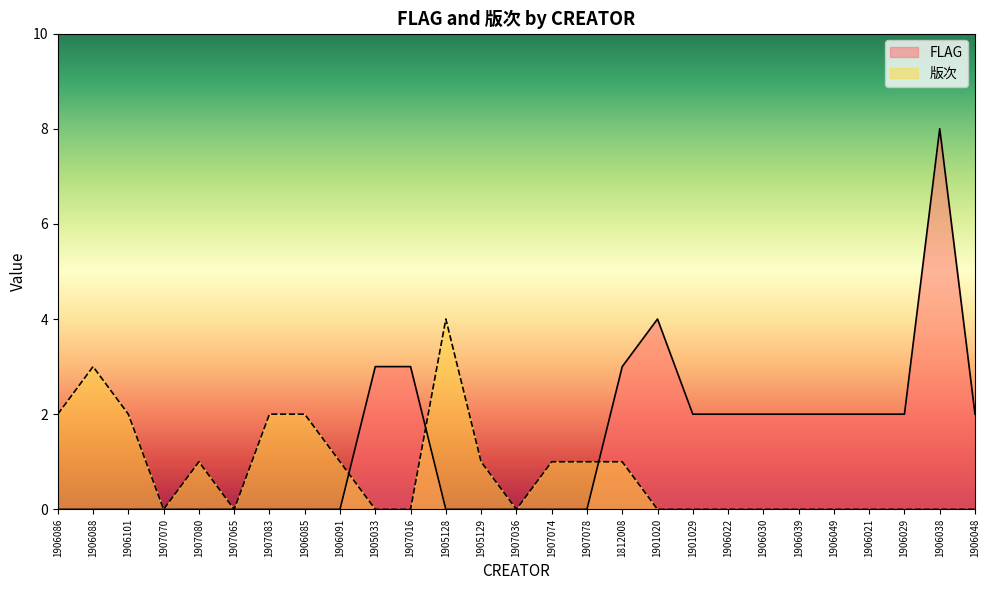

Rank the categories by FLAG value from lowest to highest.

1906086, 1906088, 1906101, 1907070, 1907080, 1907065, 1907083, 1906085, 1906091, 1905128, 1905129, 1907036, 1907074, 1907078, 1901029, 1906022, 1906030, 1906039, 1906049, 1906021, 1906029, 1906048, 1905033, 1907016, 1812008, 1901020, 1906038